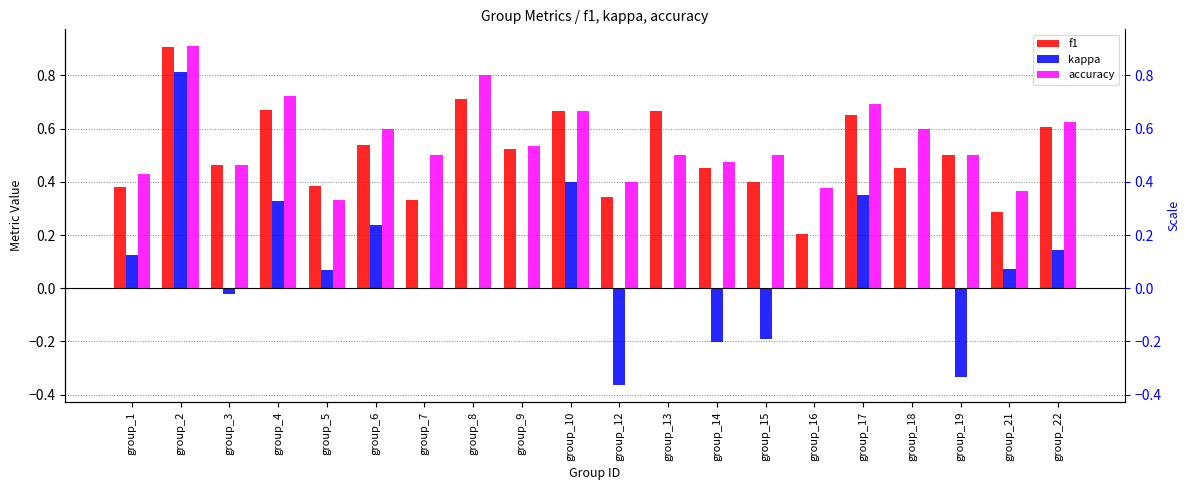

Reading left to right, extract all data points from this chart.

f1: 0.4	0.9	0.5	0.7	0.4	0.5	0.3	0.7	0.5	0.7	0.3	0.7	0.5	0.4	0.2	0.7	0.5	0.5	0.3	0.6
kappa: 0.1	0.8	-0.0	0.3	0.1	0.2	0.0	0.0	0.0	0.4	-0.4	0.0	-0.2	-0.2	0.0	0.3	0.0	-0.3	0.1	0.1
accuracy: 0.4	0.9	0.5	0.7	0.3	0.6	0.5	0.8	0.5	0.7	0.4	0.5	0.5	0.5	0.4	0.7	0.6	0.5	0.4	0.6